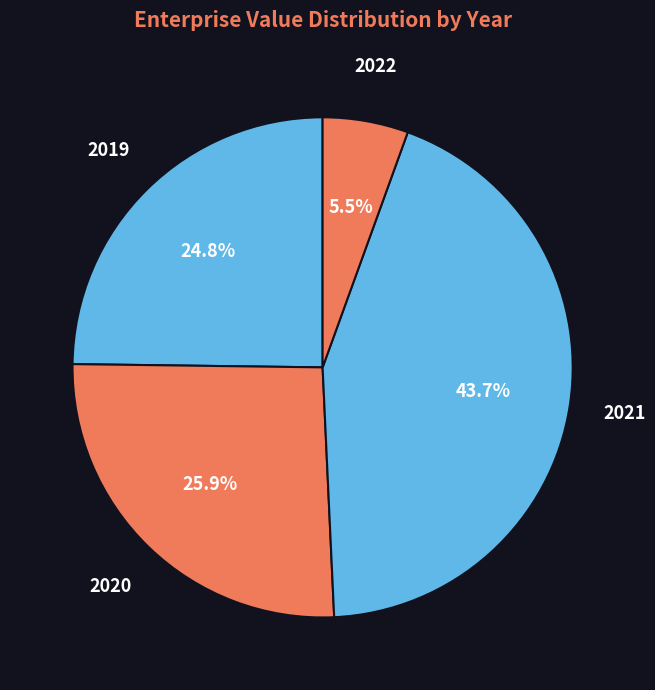

Count the number of slices in the pie.

4